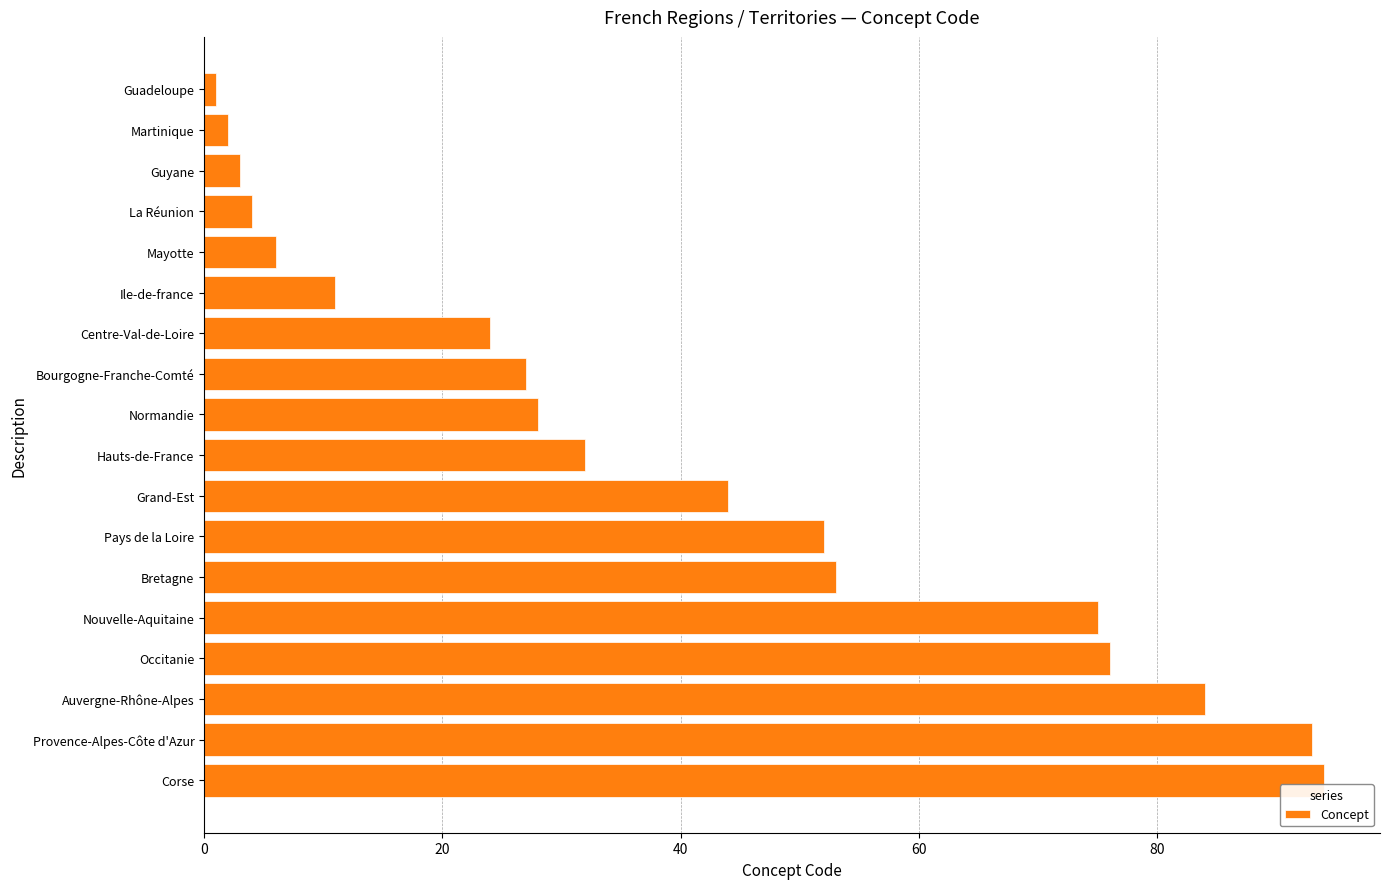

How many values are below 32?

9